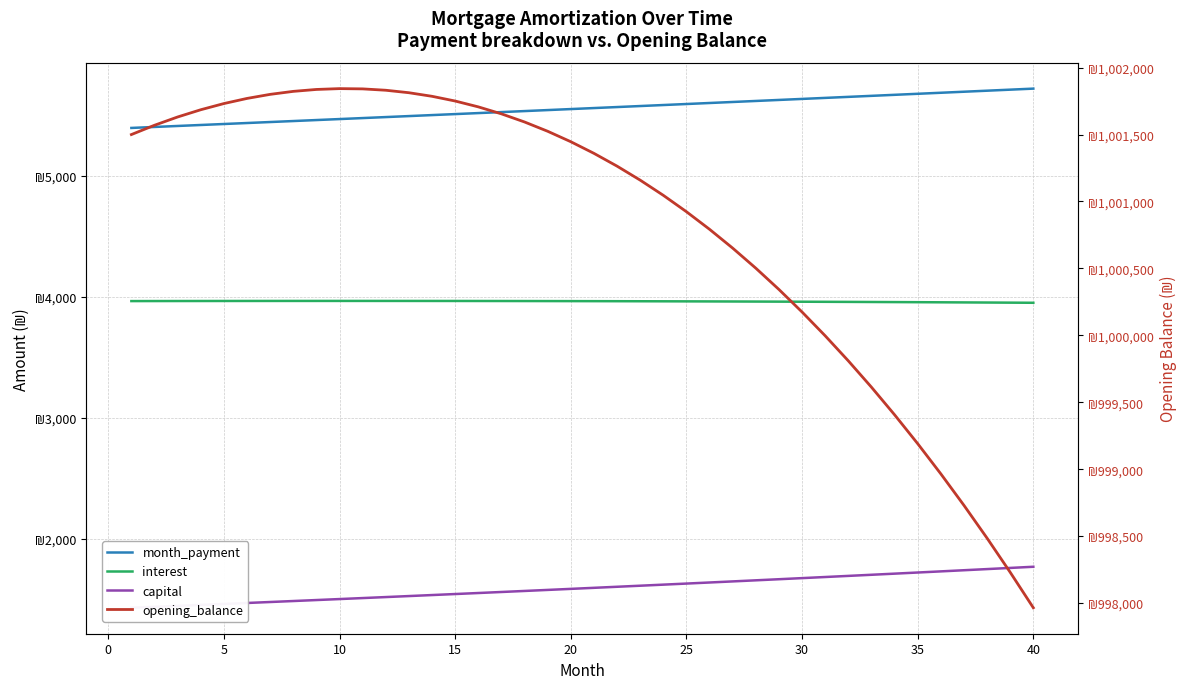

True or false: capital has a value of 2895.7 at 33.

False